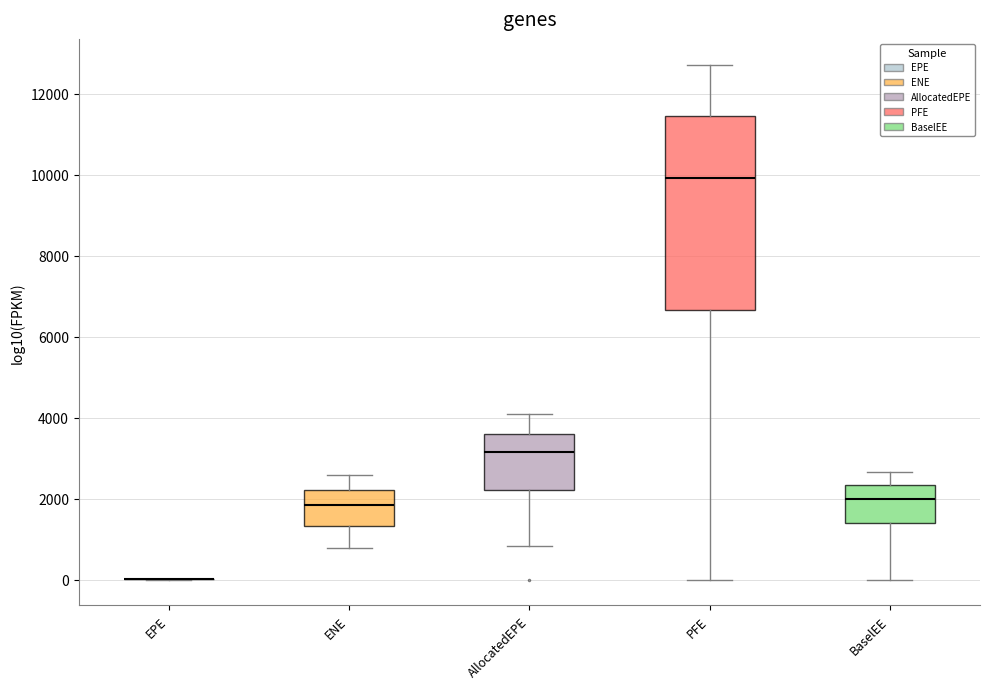

Where is the lower edge of the box for BaselEE on the y-axis? The values are not printed on the chart, so give them approximately, as read against the axis.

1400